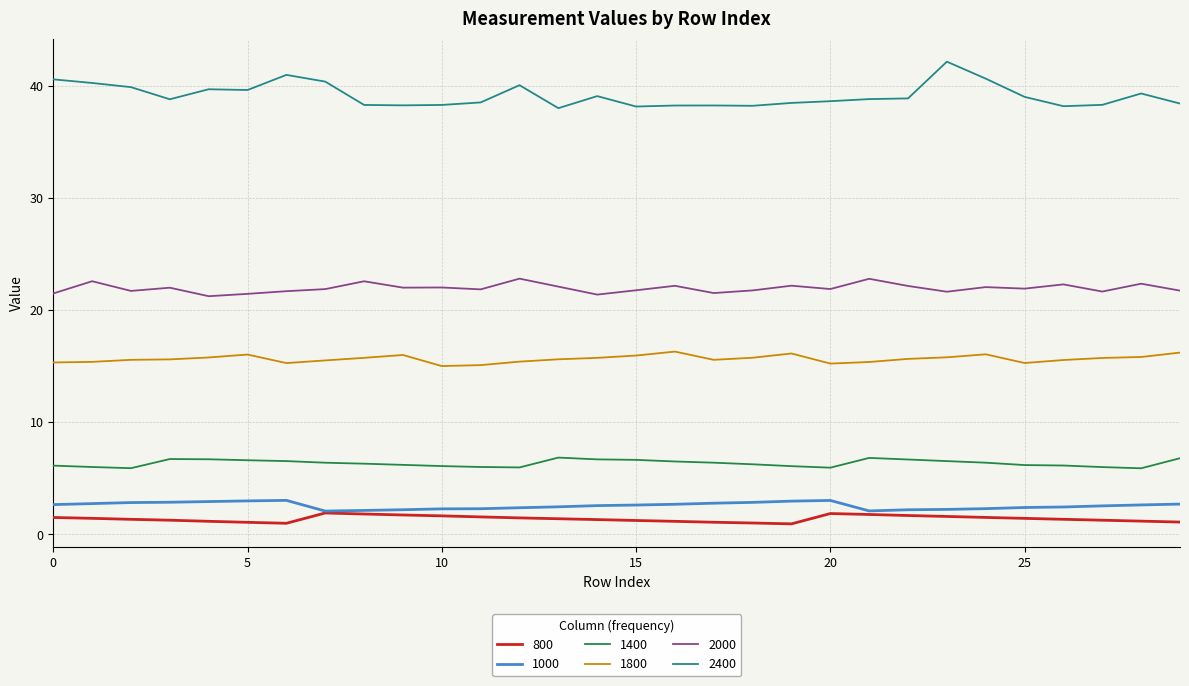

Which series has the largest total across all categories?

2400